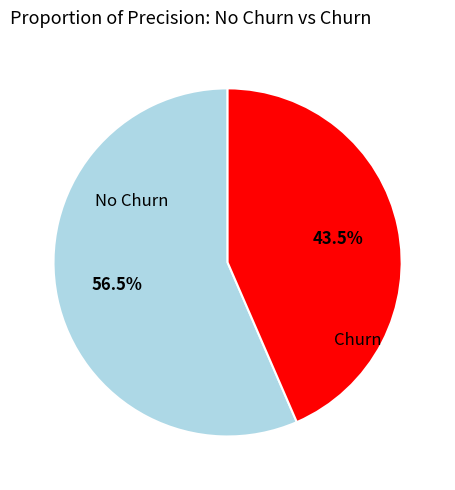

Does any single category account for the majority?

Yes